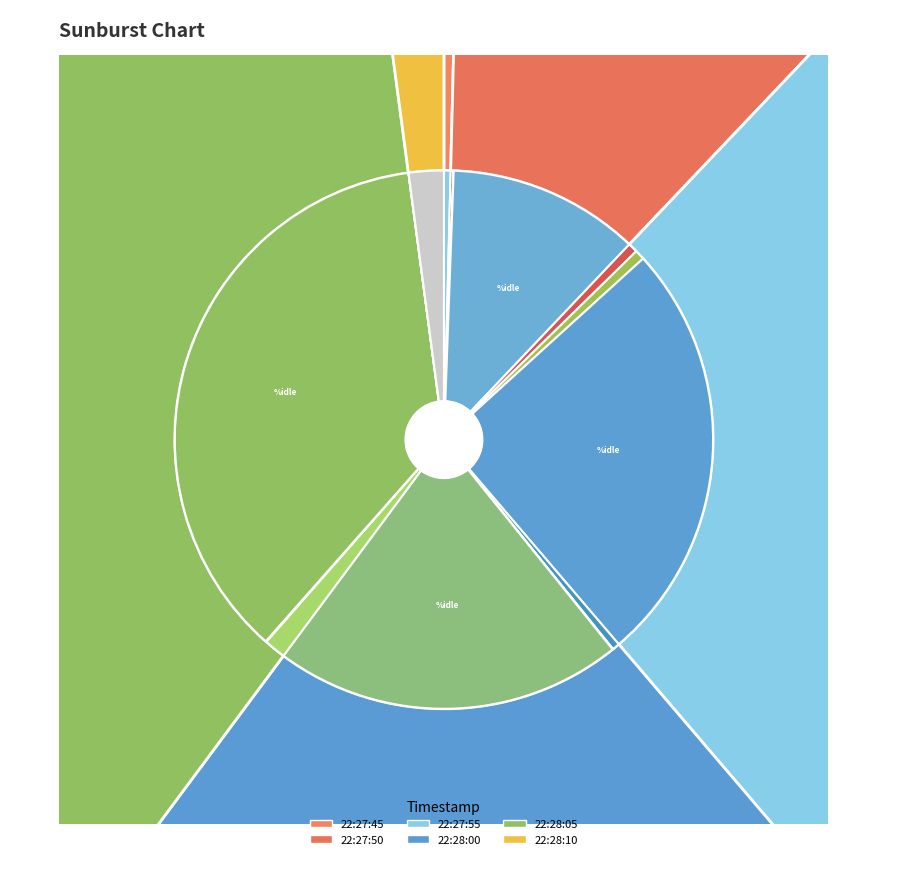

Combined, do 22:27:50 and 22:28:05 account for over 50%?

No